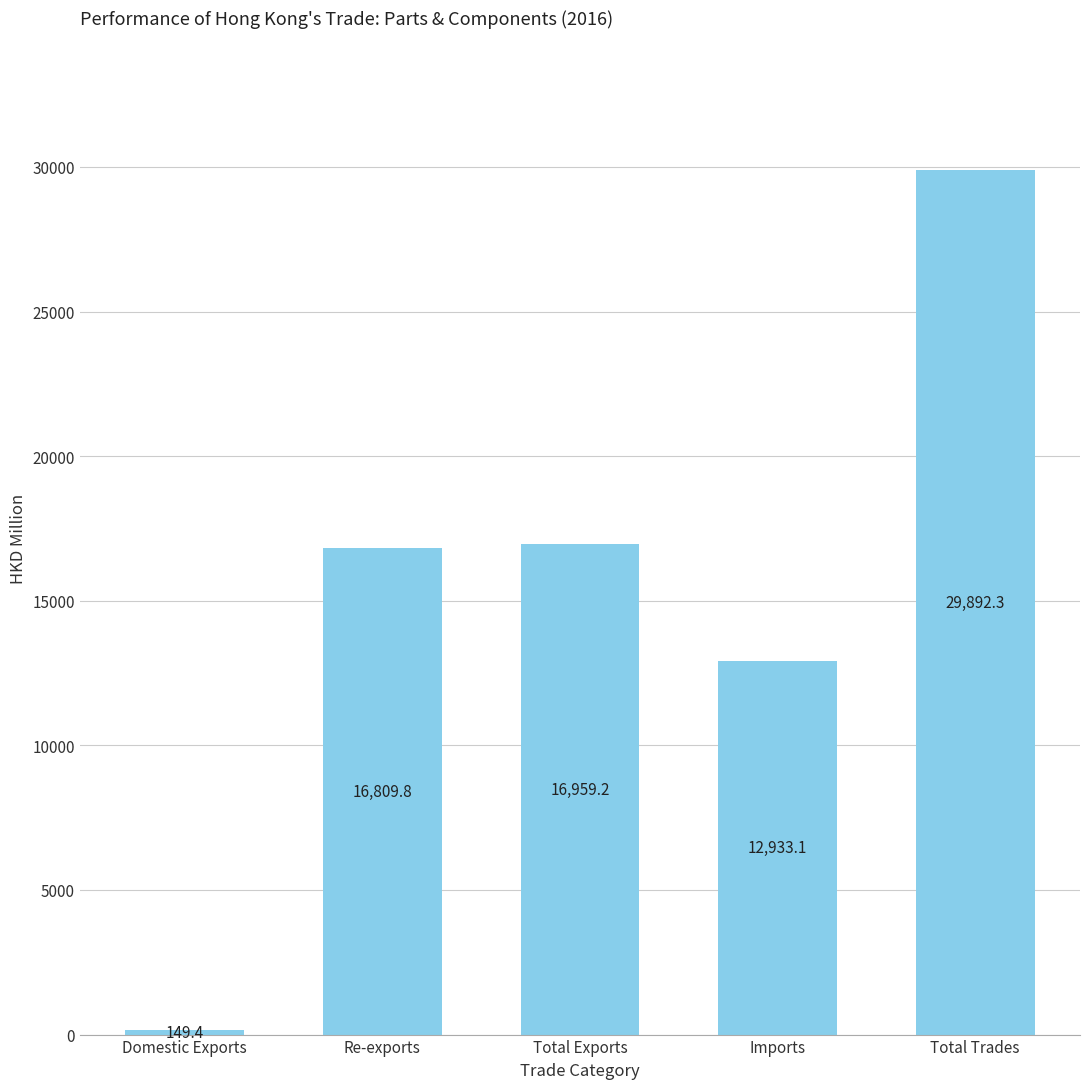

Reading left to right, what are all the values shown in this chart?

Domestic Exports=149.4	Re-exports=16809.8	Total Exports=16959.2	Imports=12933.1	Total Trades=29892.3